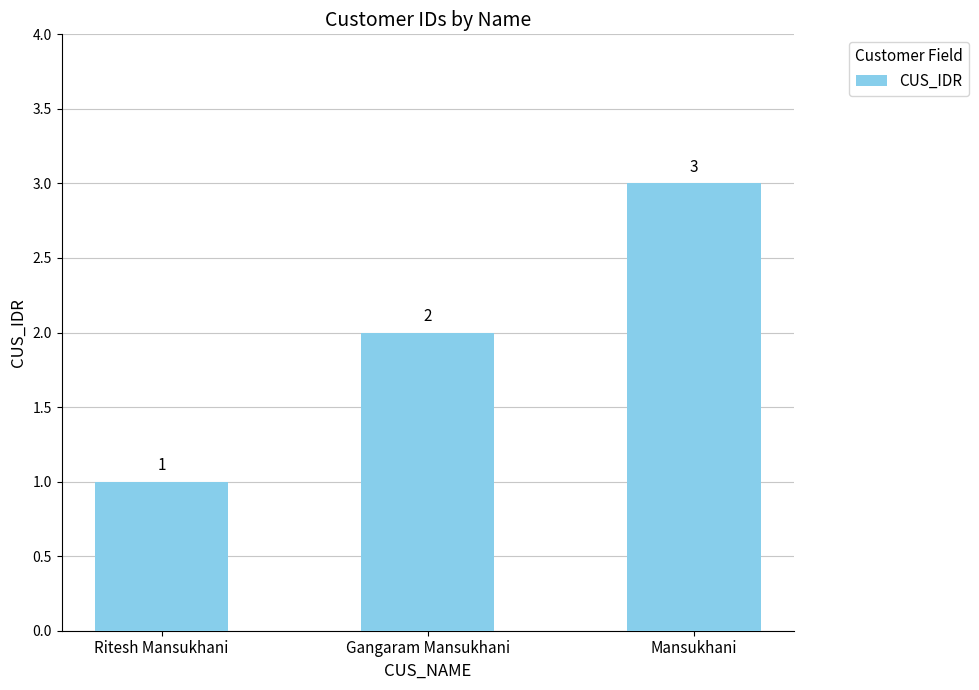

What is the difference between the values at Ritesh Mansukhani and Gangaram Mansukhani?

1